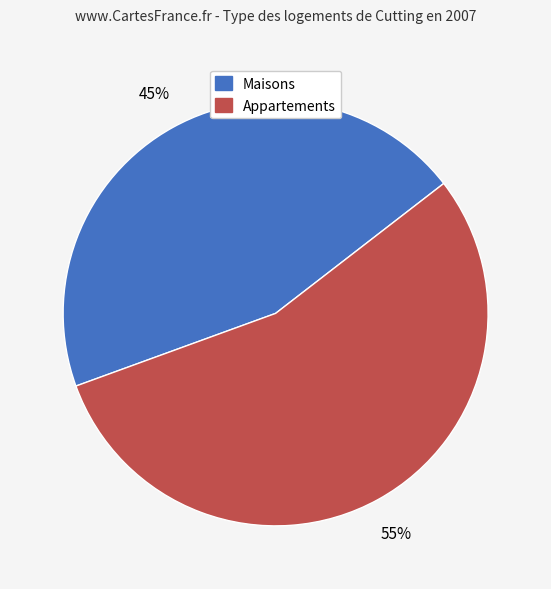

Is there any slice that represents more than half of the pie?

Yes